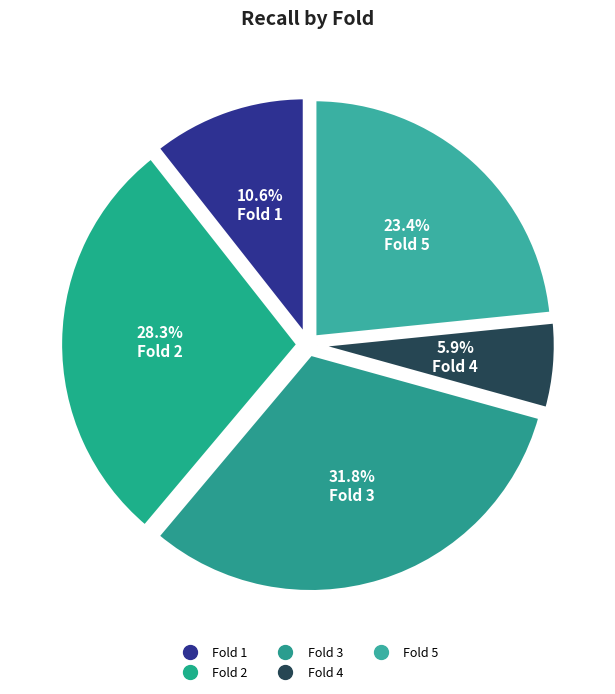

To the nearest percent, what is the combined percentage of Fold 1 and Fold 2?

39%